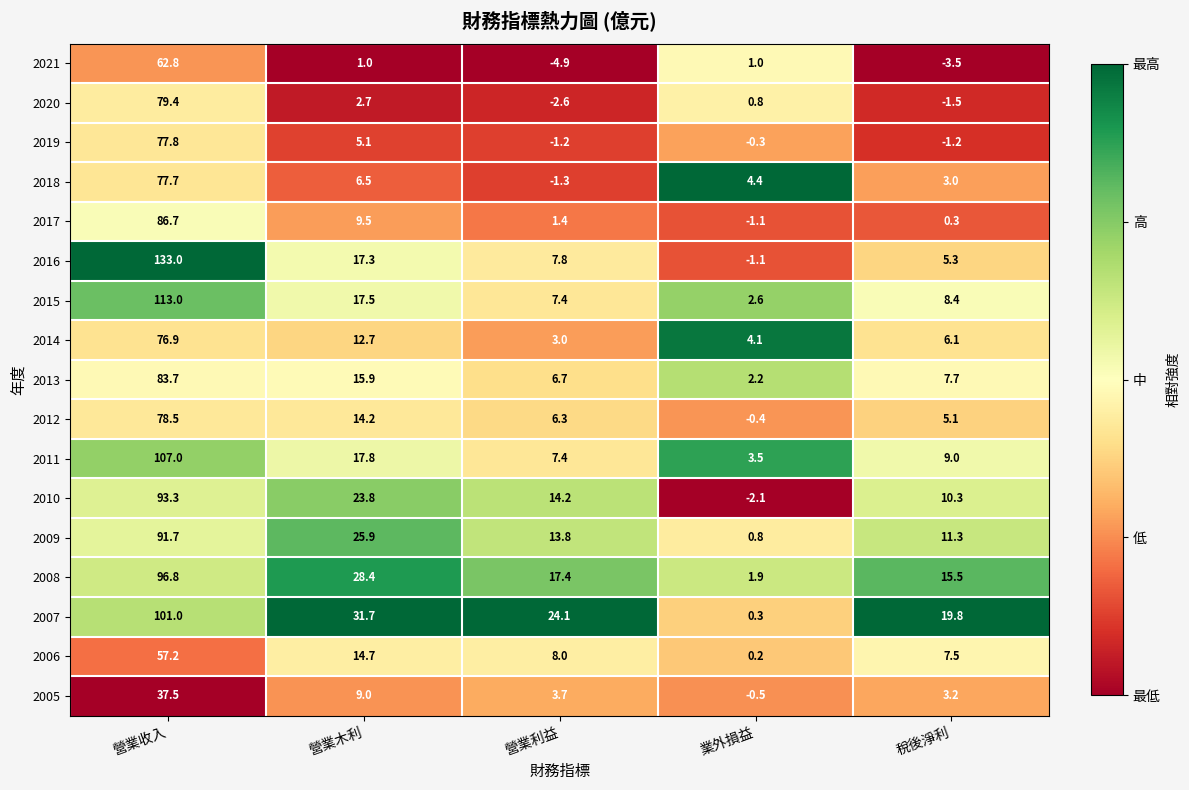

What value does the 2008 series have at 營業木利?

28.4